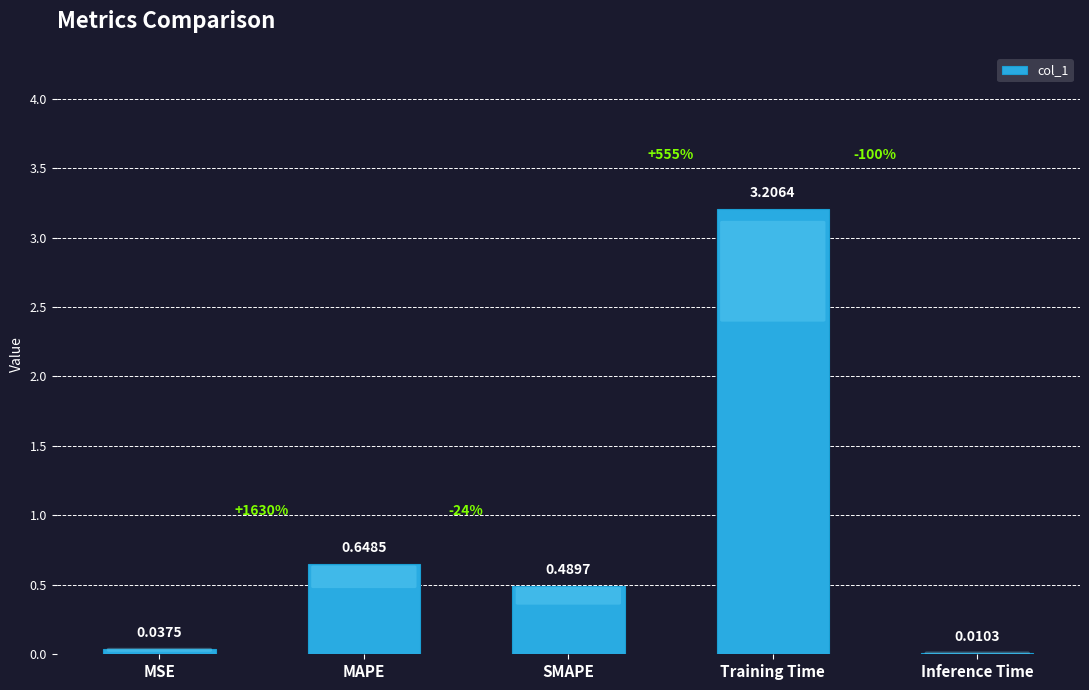

Between Inference Time and SMAPE, which is larger?

SMAPE